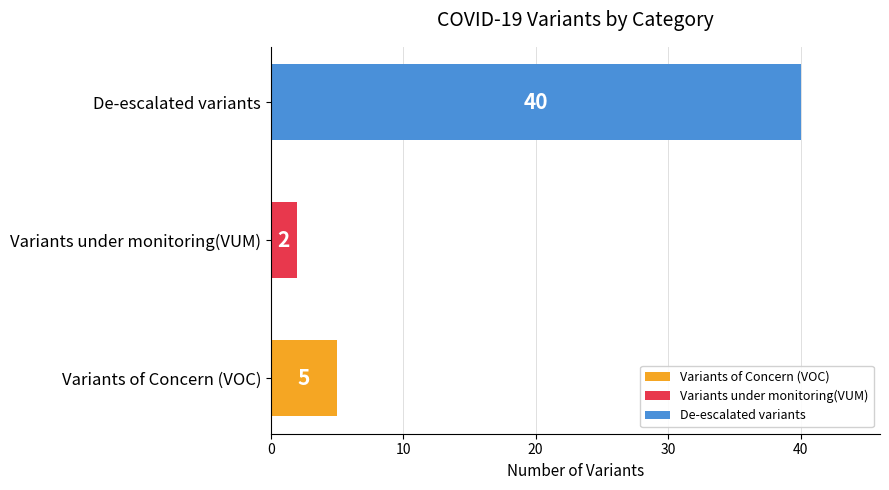

The value at Variants under monitoring(VUM) is 2. True or false?

True